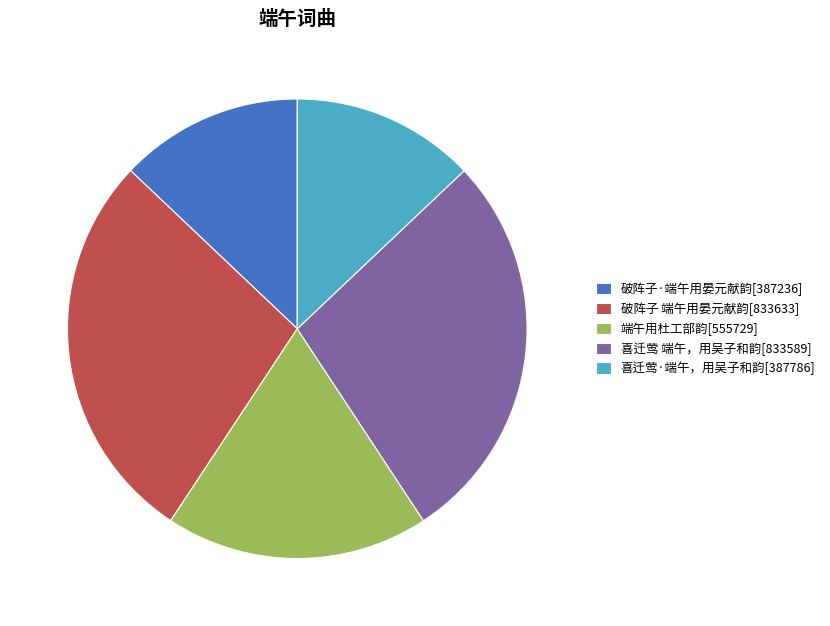

Do 端午用杜工部韵[555729] and 破阵子·端午用晏元献韵[387236] together represent more than half of the pie?

No